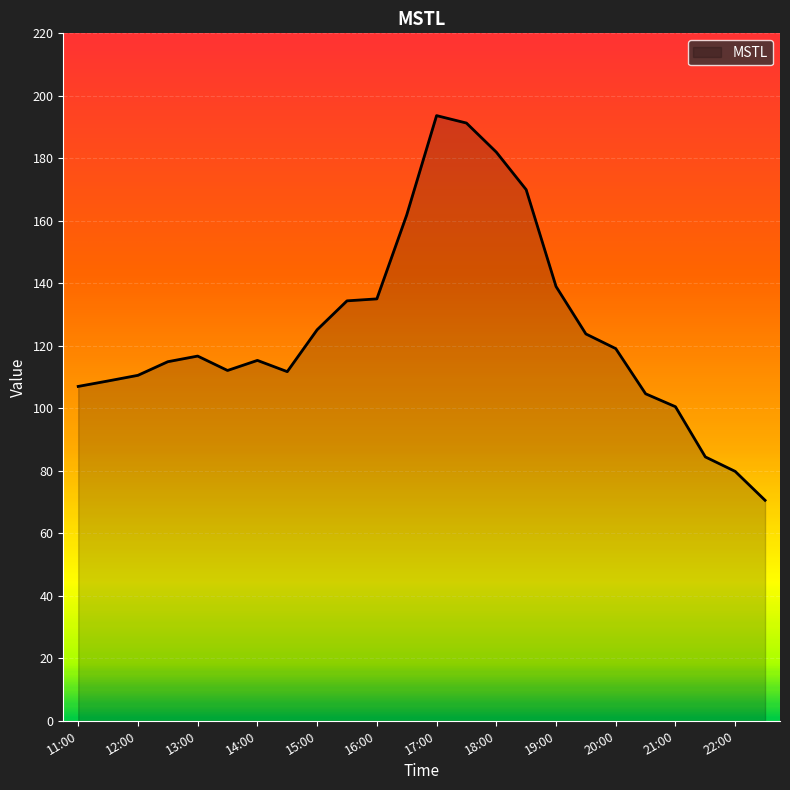

What is the difference between the maximum and minimum values?

123.1